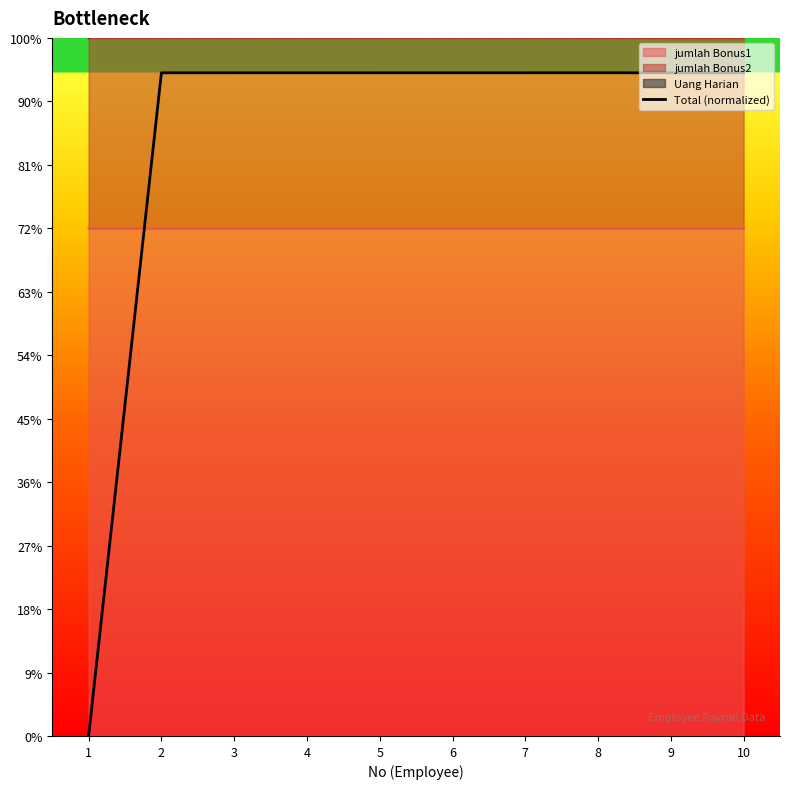

What is the value of the 3rd point from the left?

5224817.1